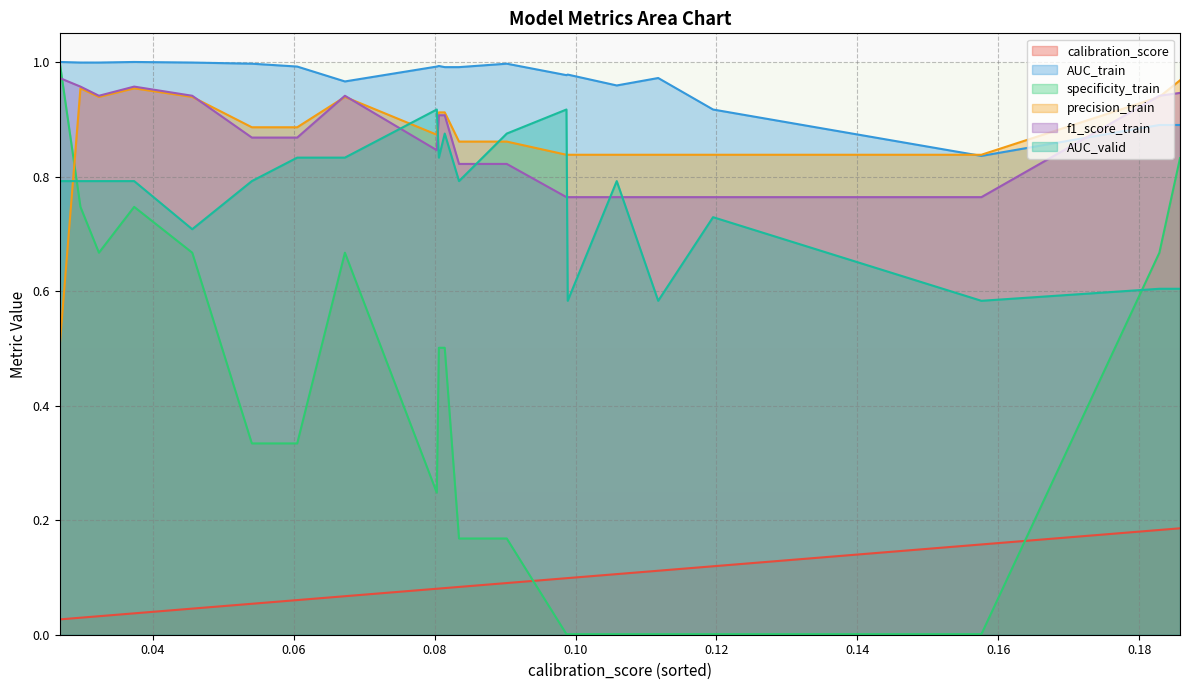

Which series has the largest total across all categories?

AUC_train